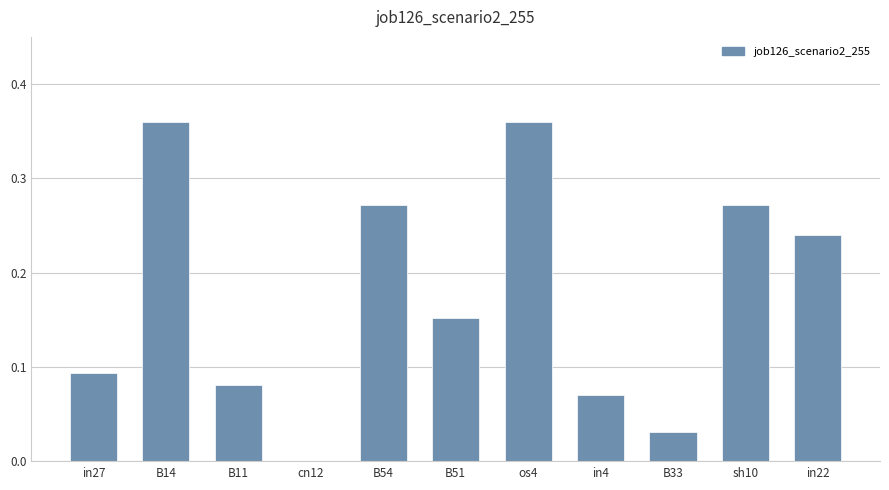

Between B51 and B54, which is larger?

B54